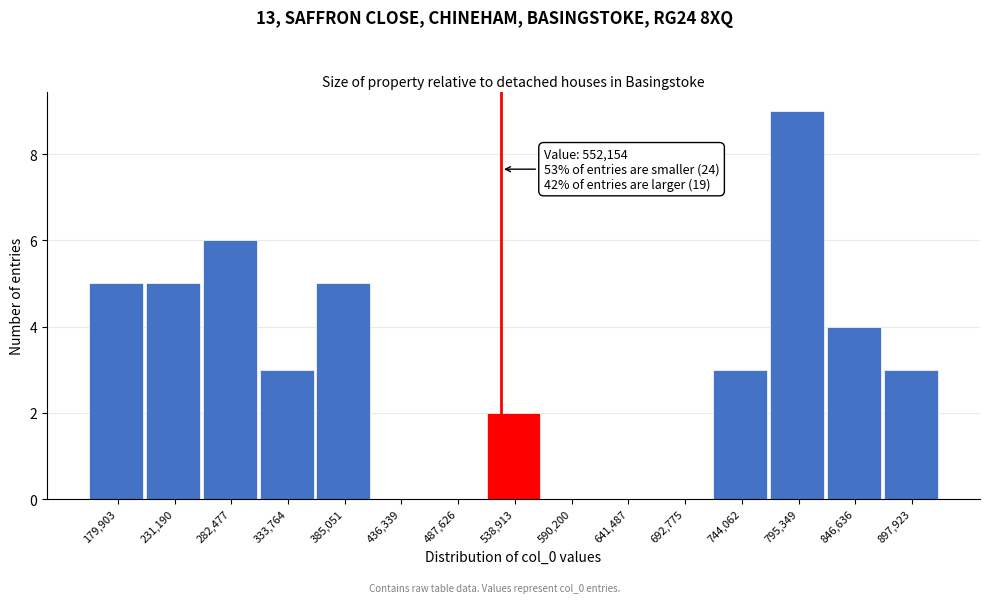

Reading left to right, extract all data points from this chart.

179,903=5	231,190=5	282,477=6	333,764=3	385,051=5	436,339=0	487,626=0	538,913=2	590,200=0	641,487=0	692,775=0	744,062=3	795,349=9	846,636=4	897,923=3